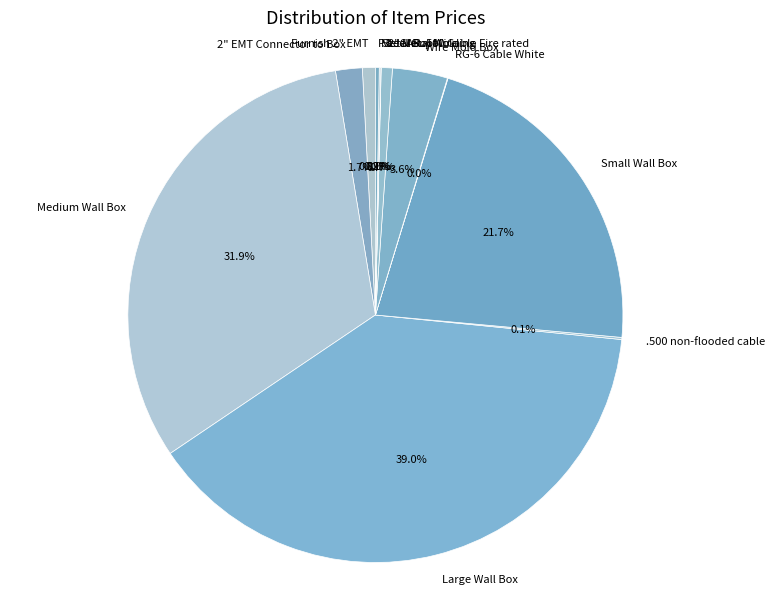

Combined, what portion of the pie is Wire Mold Box and Furnish 2" EMT?

4.4%